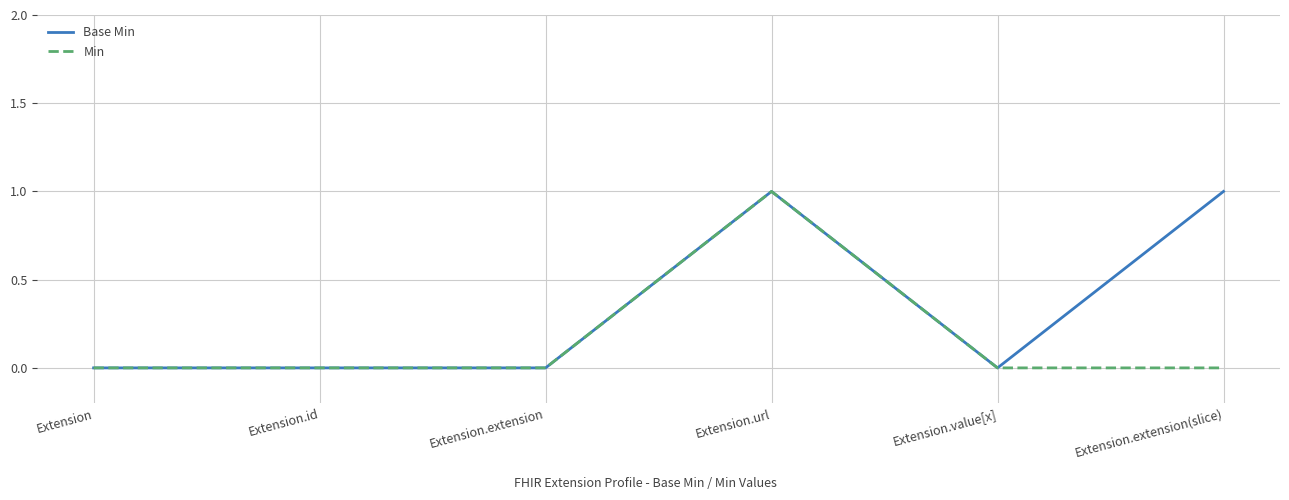

At which label does Min reach its peak?

Extension.url